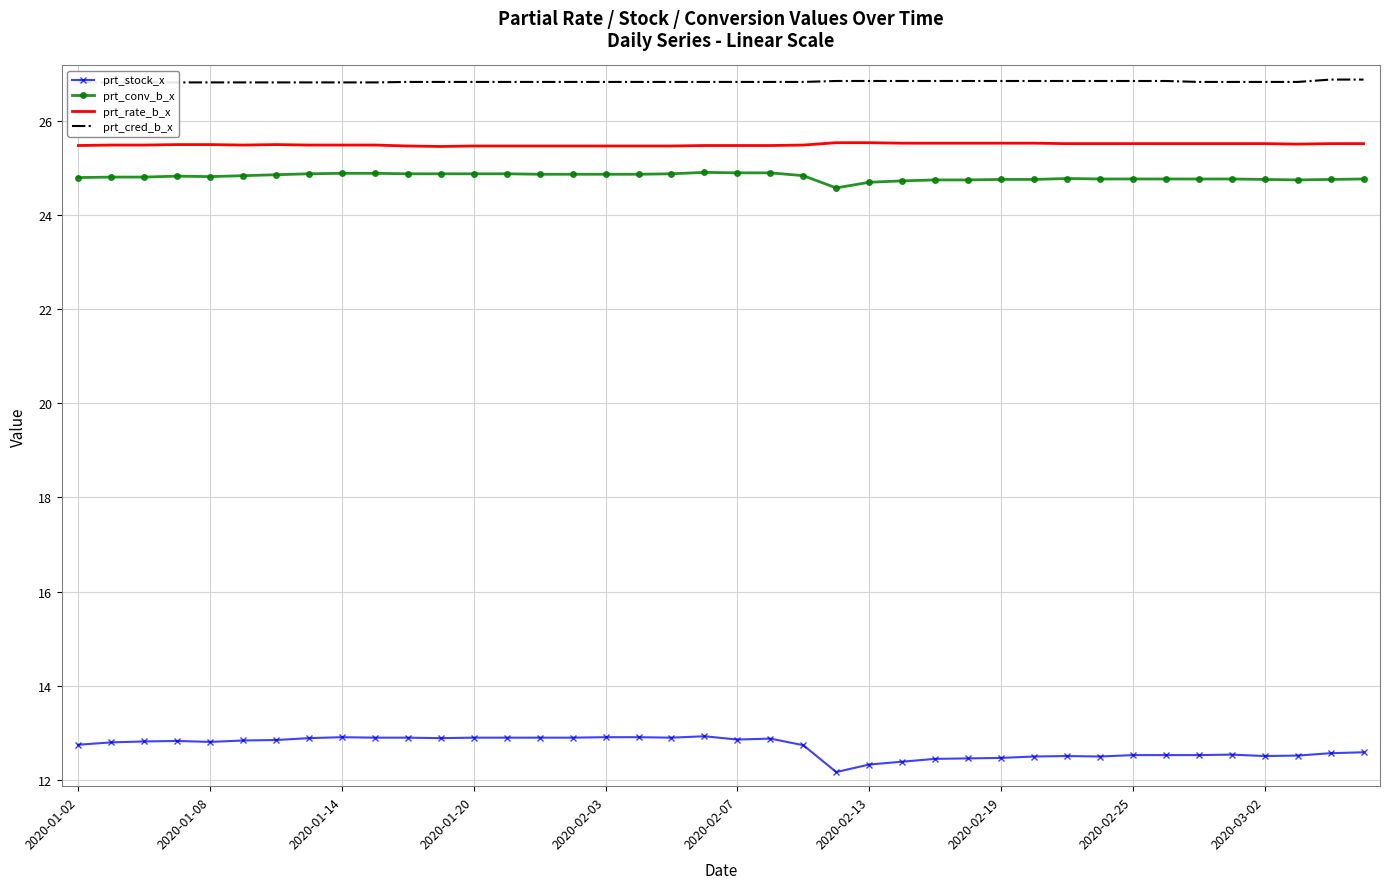

The value of prt_stock_x at 2020-02-25 is 9.0. True or false?

False